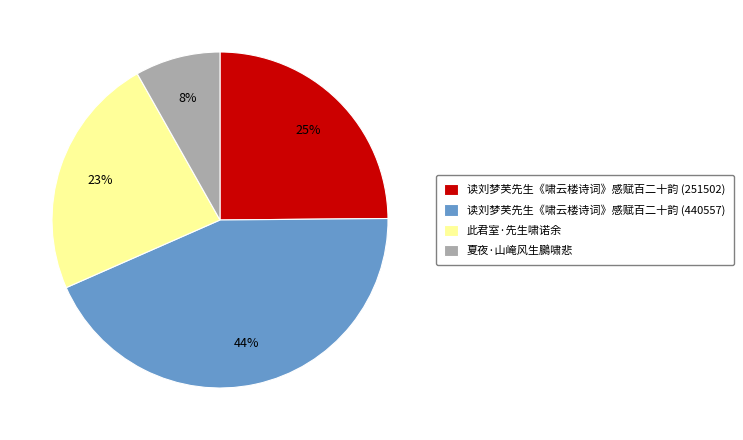

Which slice is the largest?

读刘梦芙先生《啸云楼诗词》感赋百二十韵 (440557)